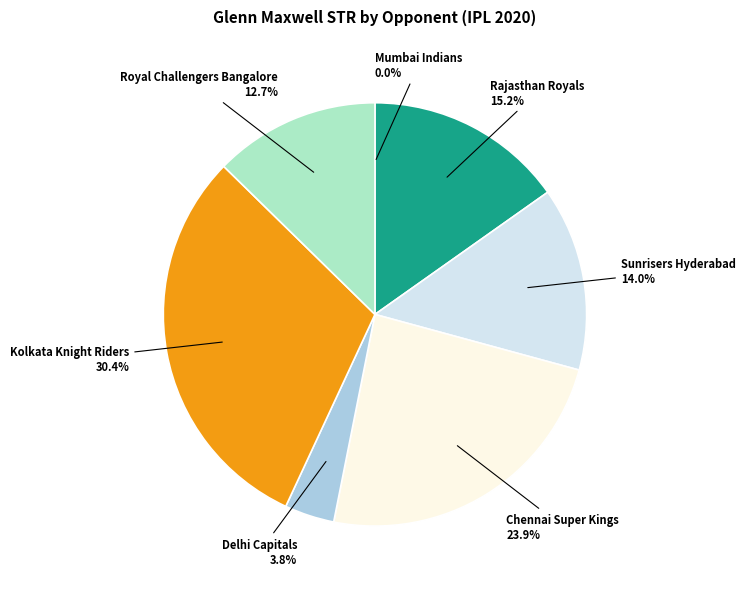

To the nearest percent, what is the difference between the largest and smallest slice percentages?

30%